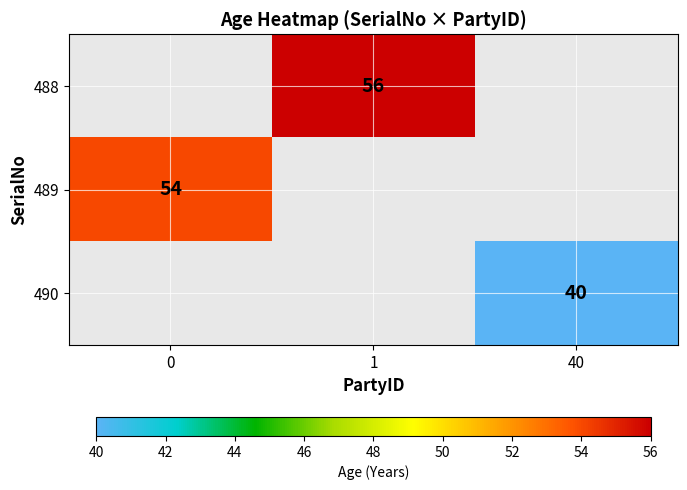

Is it true that 489 equals 82.1 at 0?

False